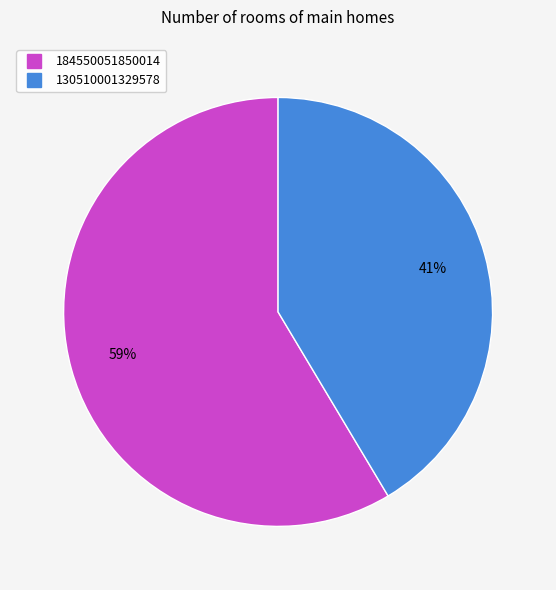

The 130510001329578 slice represents 41% of the pie. True or false?

True